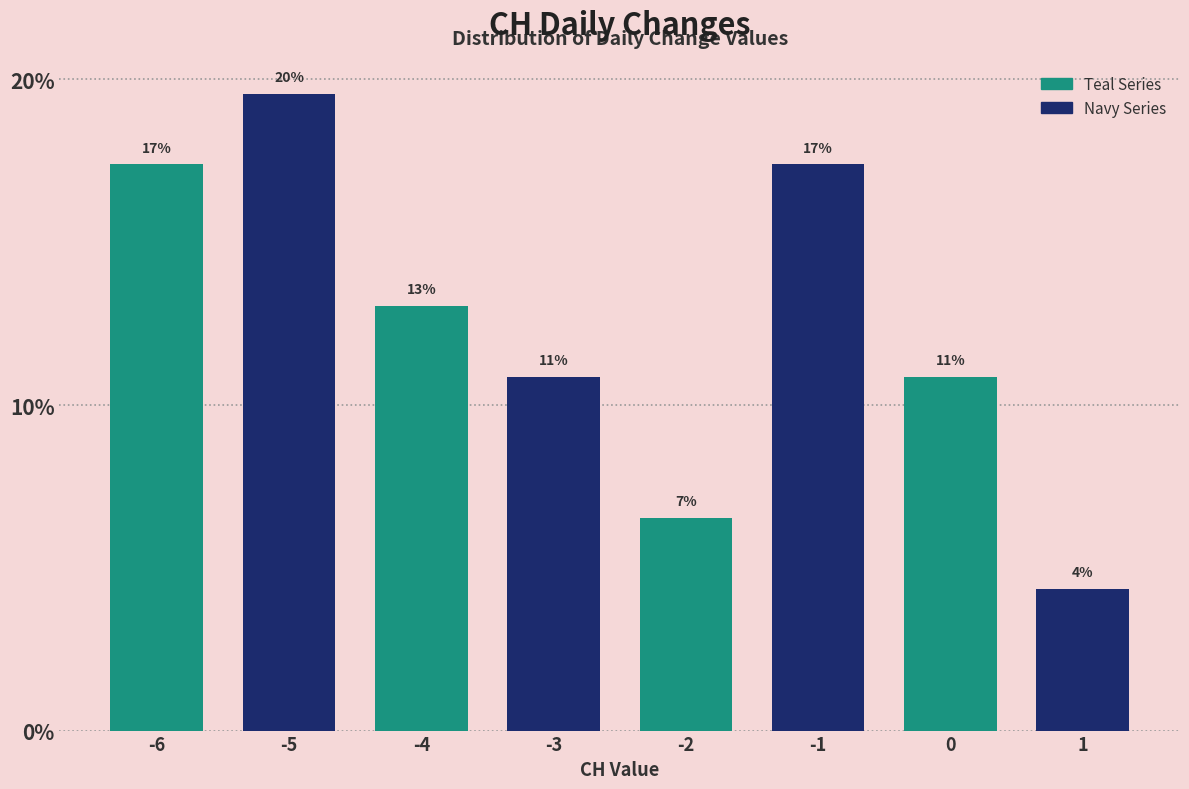

How many bars are there in total?

8